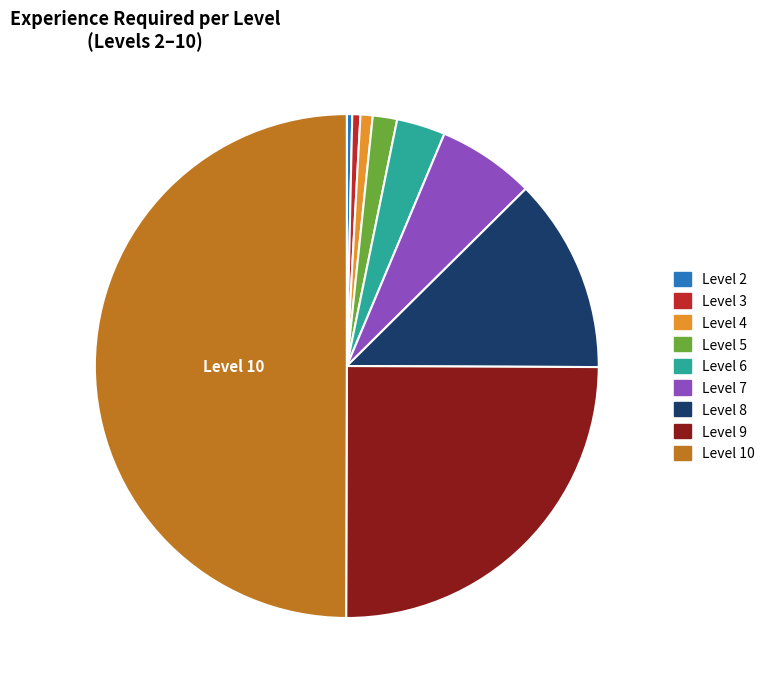

Combined, do Level 5 and Level 3 account for over 50%?

No